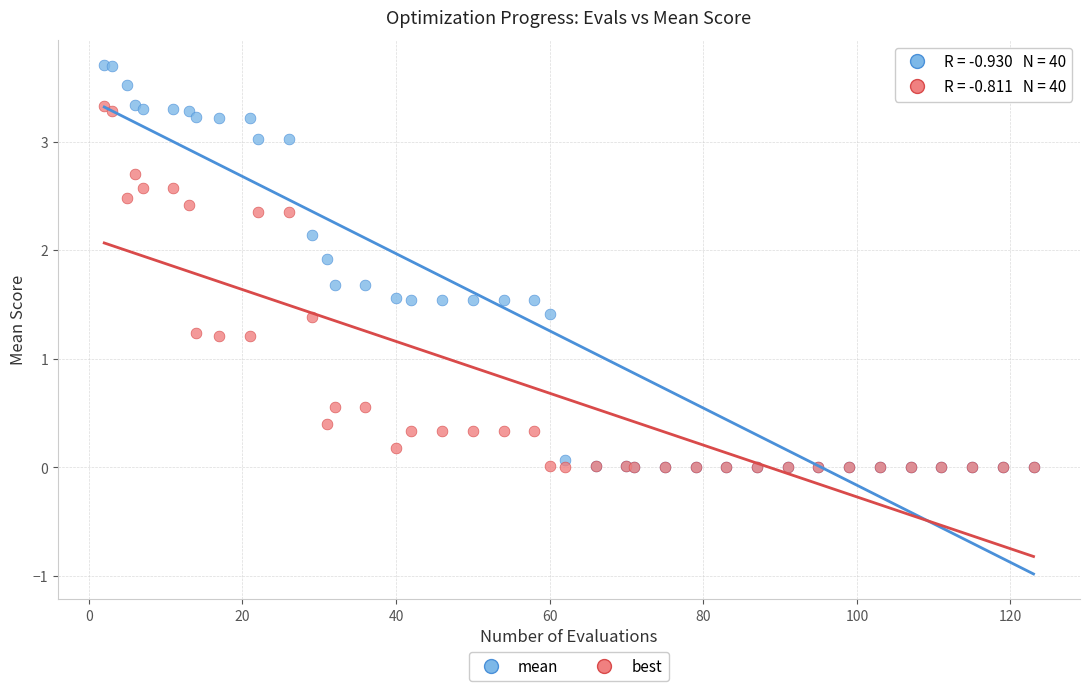

What are all the series names shown in the legend?

mean, best